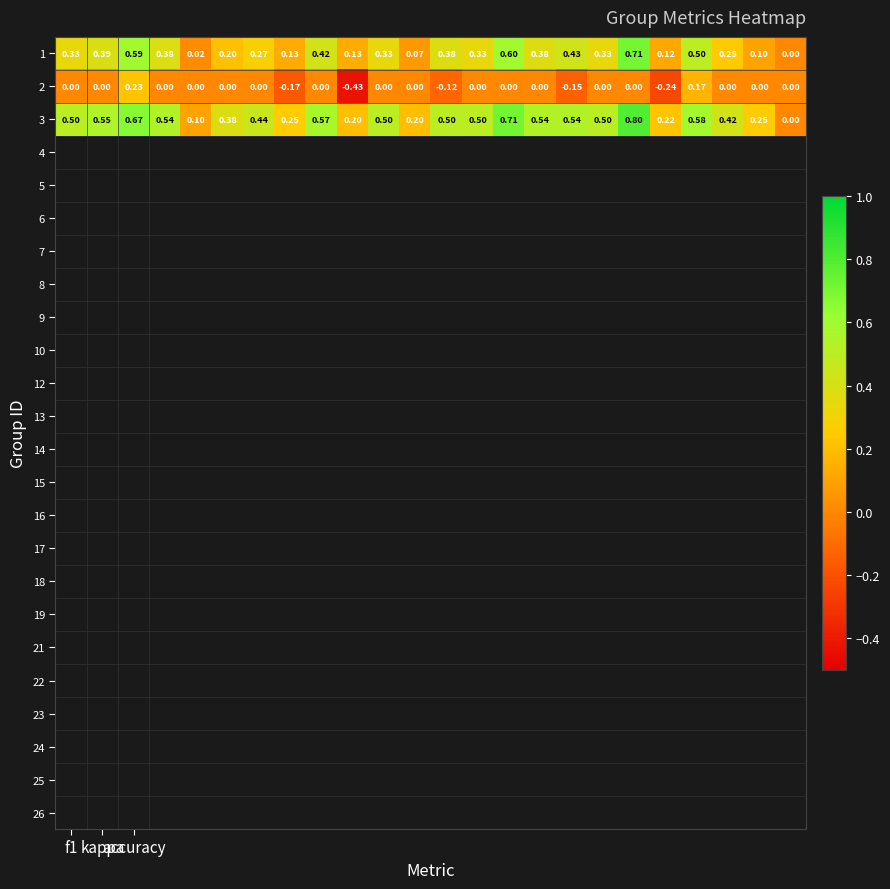

What is the minimum value shown in the chart?

-0.4